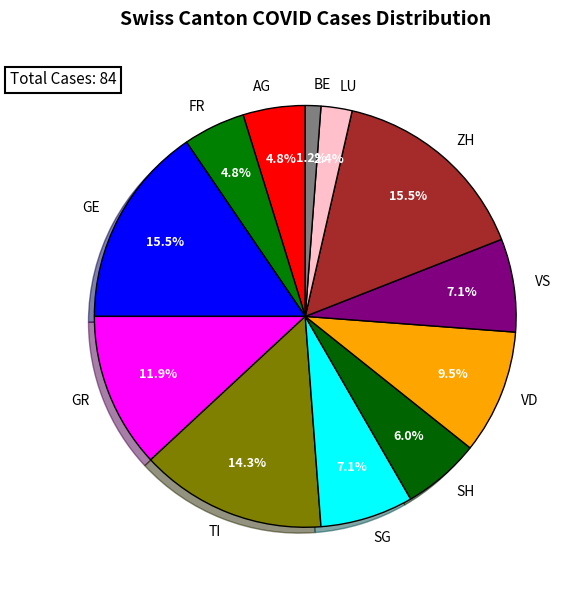

Which slice is the smallest?

BE